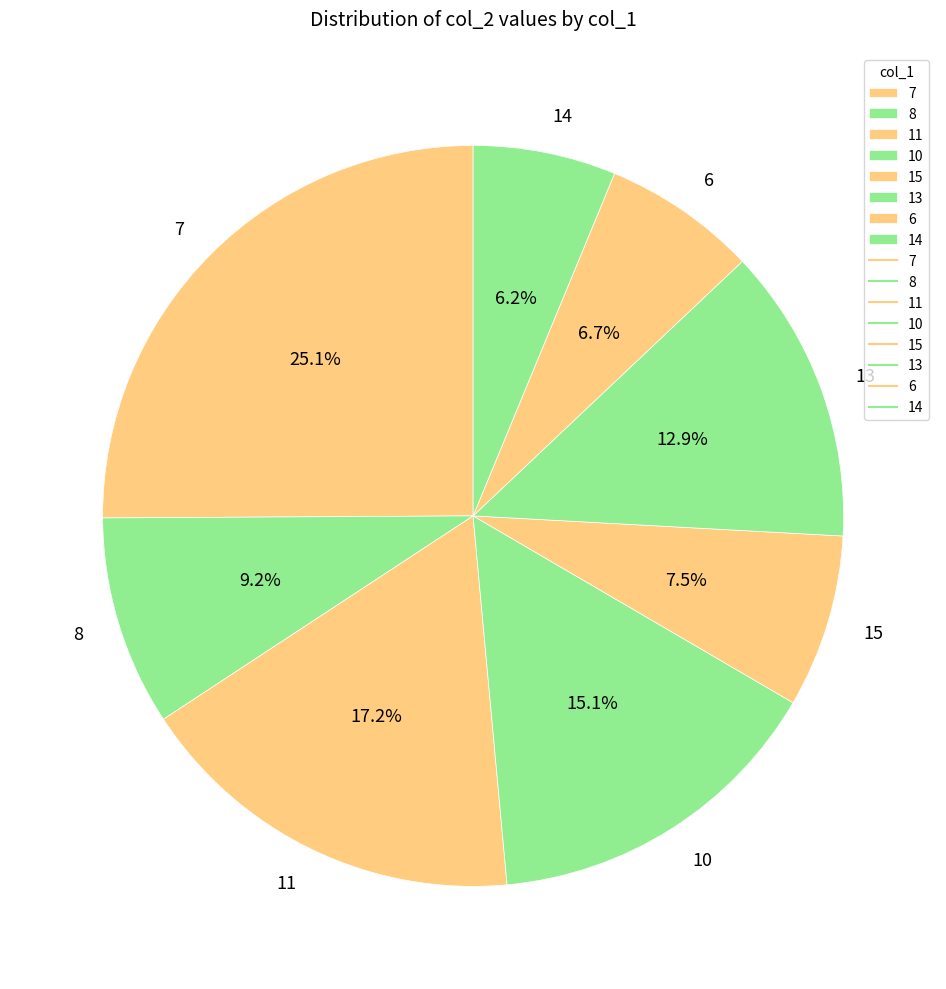

What is the largest slice in the pie chart?

7